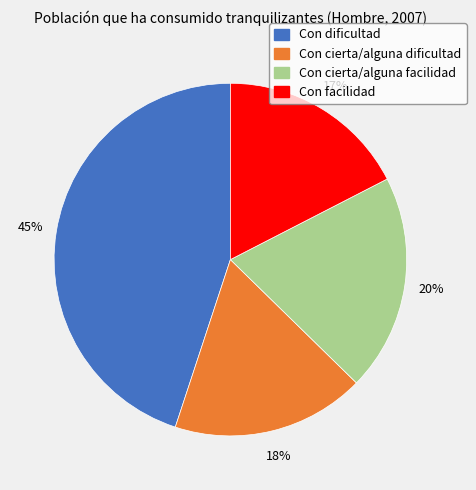

To the nearest percent, what percentage of the pie is Con dificultad?

45%